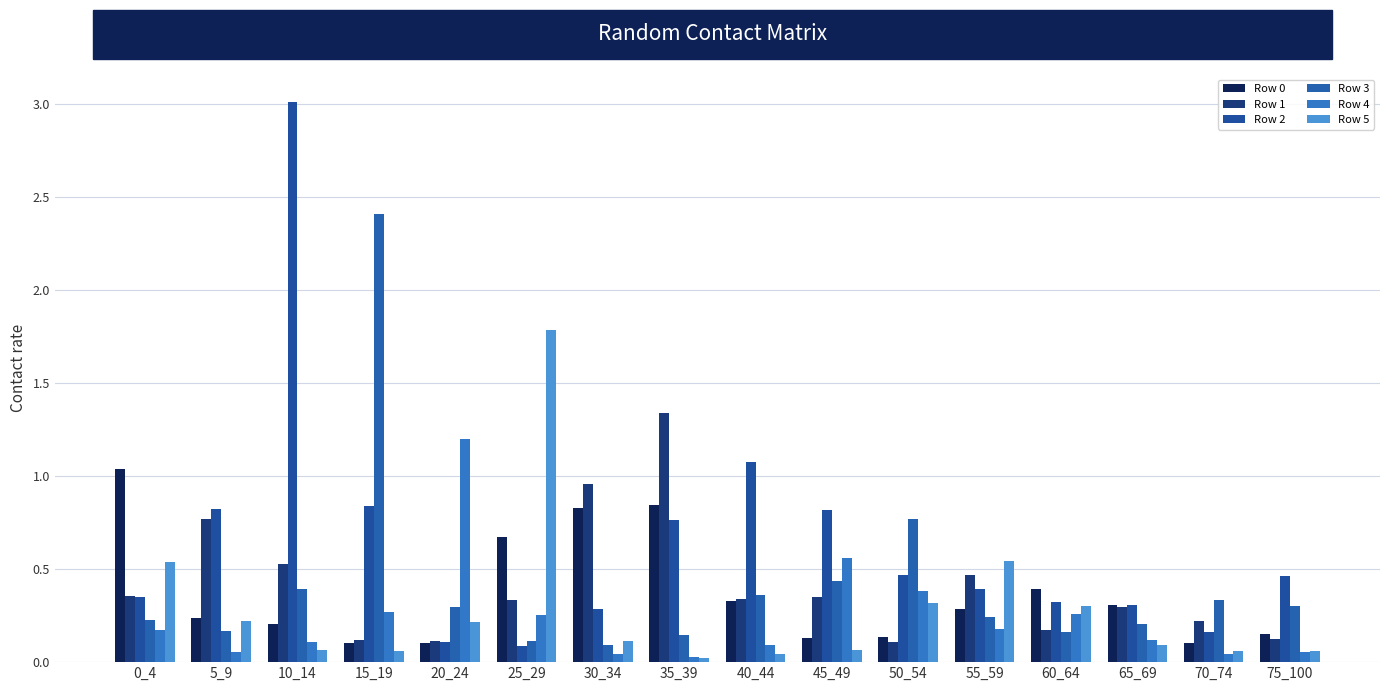

Which series changed the most between 0_4 and 20_24?

Row 4